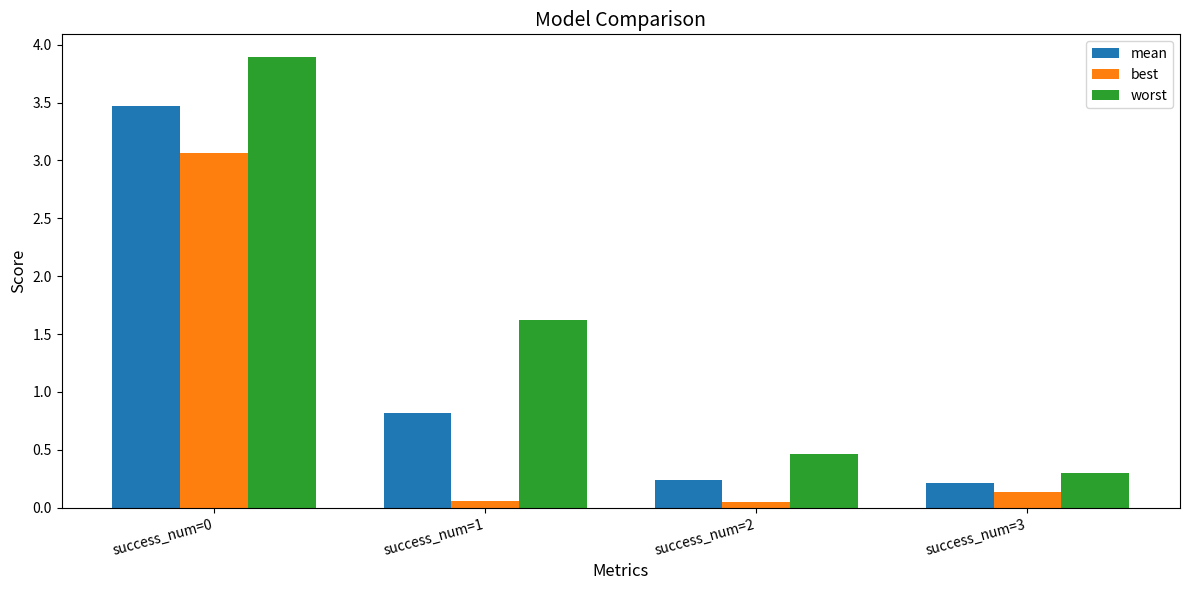

Which series changed the most between success_num=0 and success_num=2?

worst